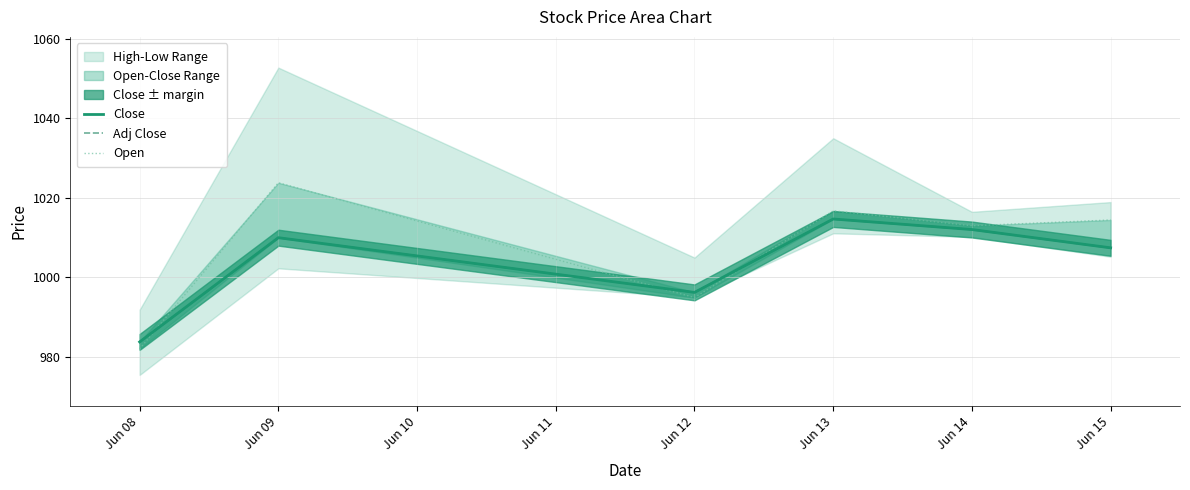

How many lines are shown in the chart?

3